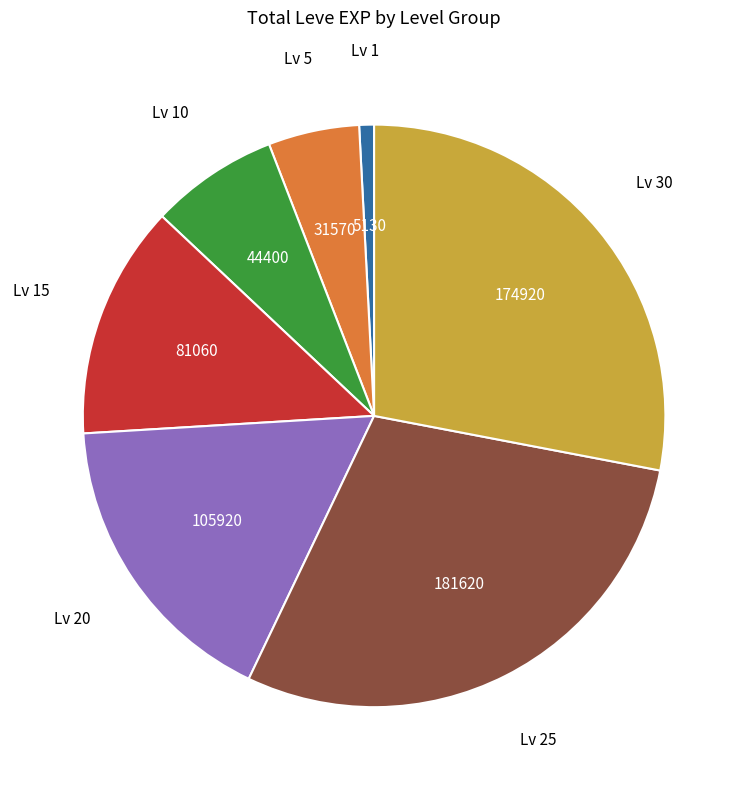

Does any single category account for the majority?

No